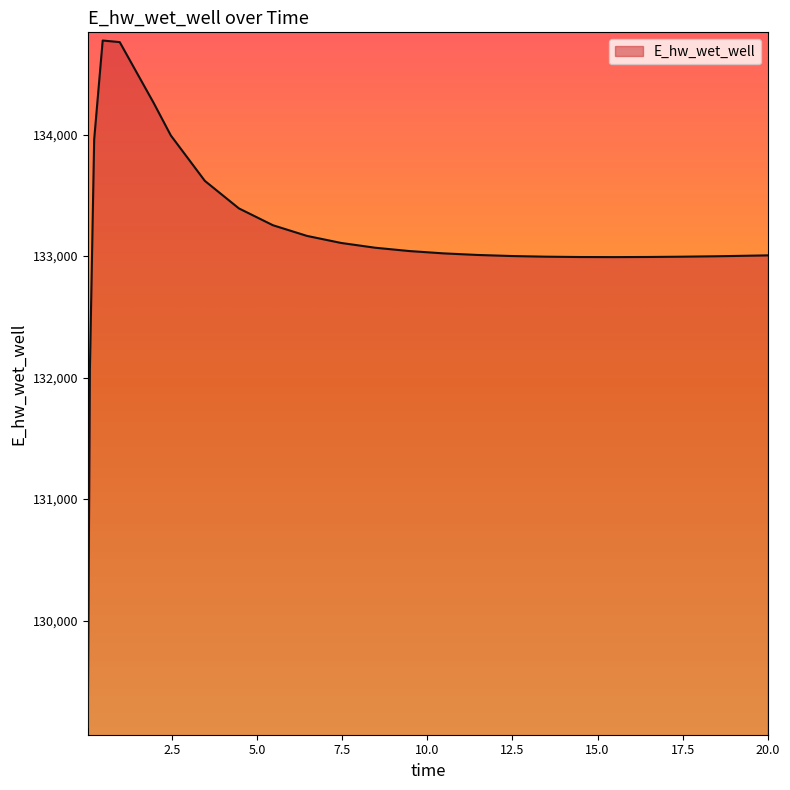

What is the minimum value shown in the chart?

129124.5